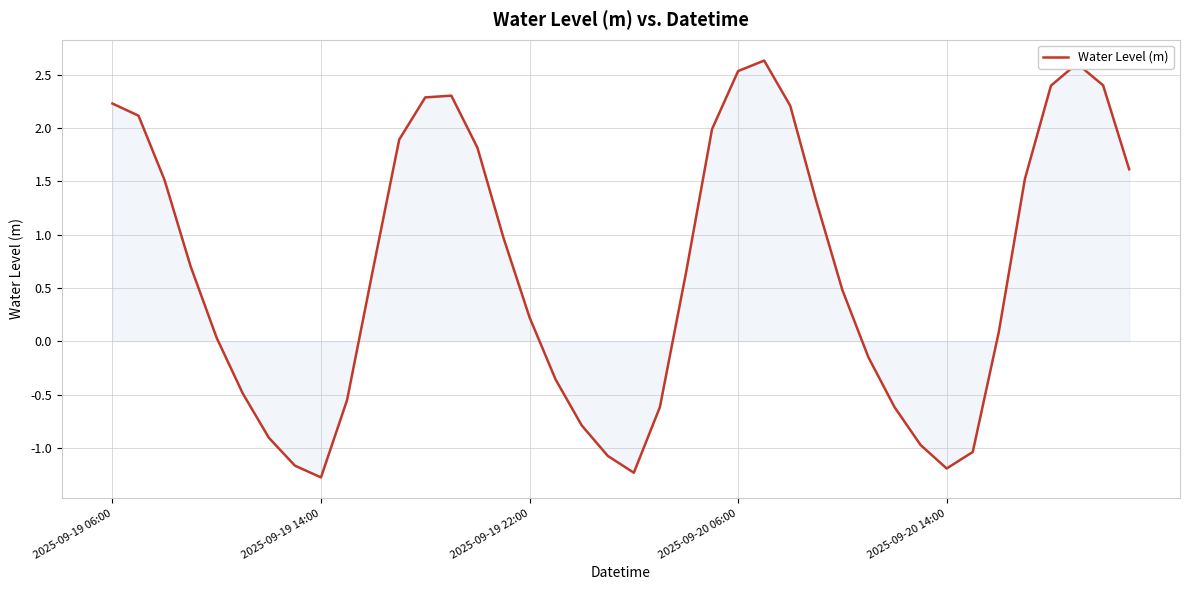

What is the greatest value displayed?

2.6